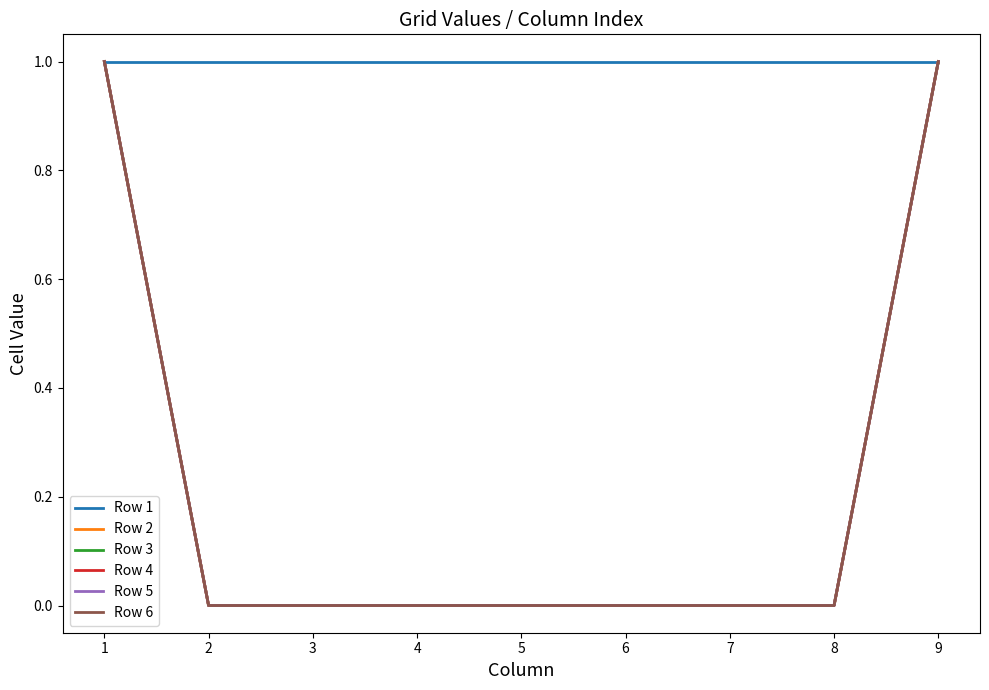

Is this an area chart (filled region under the line)?

No